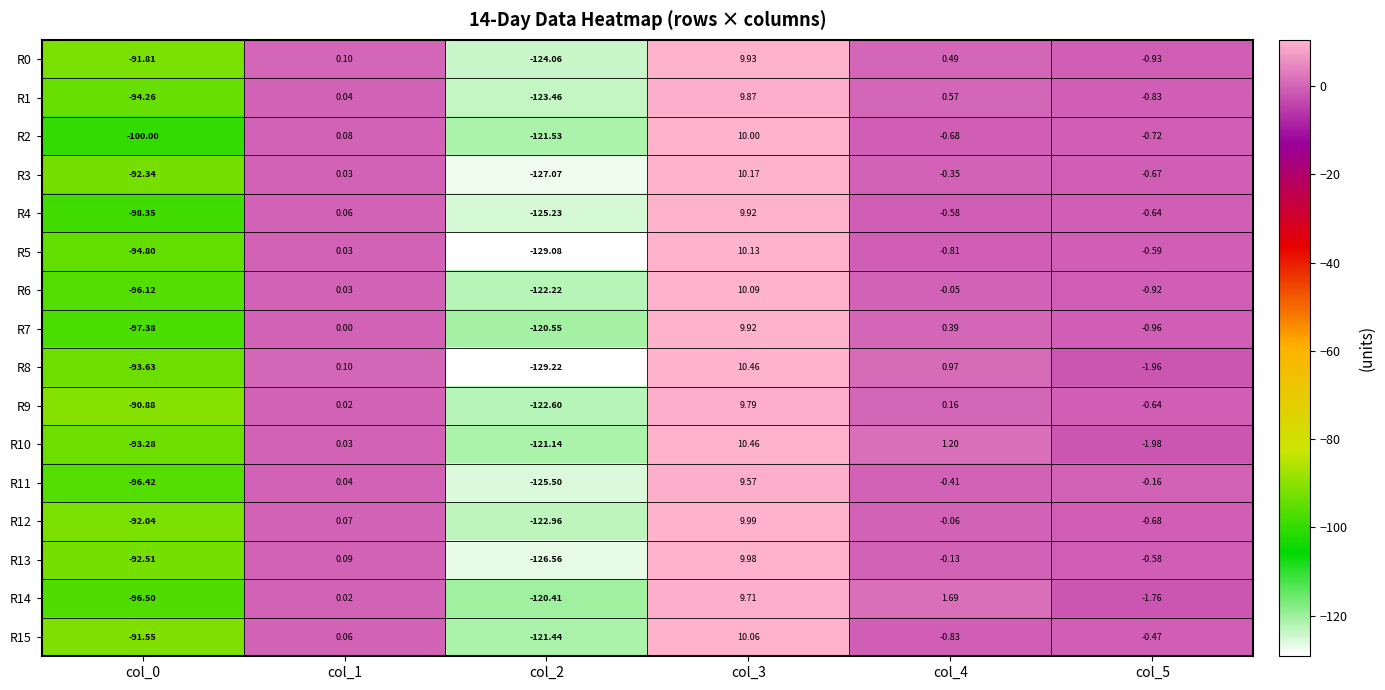

Count the number of categories in the chart.

6